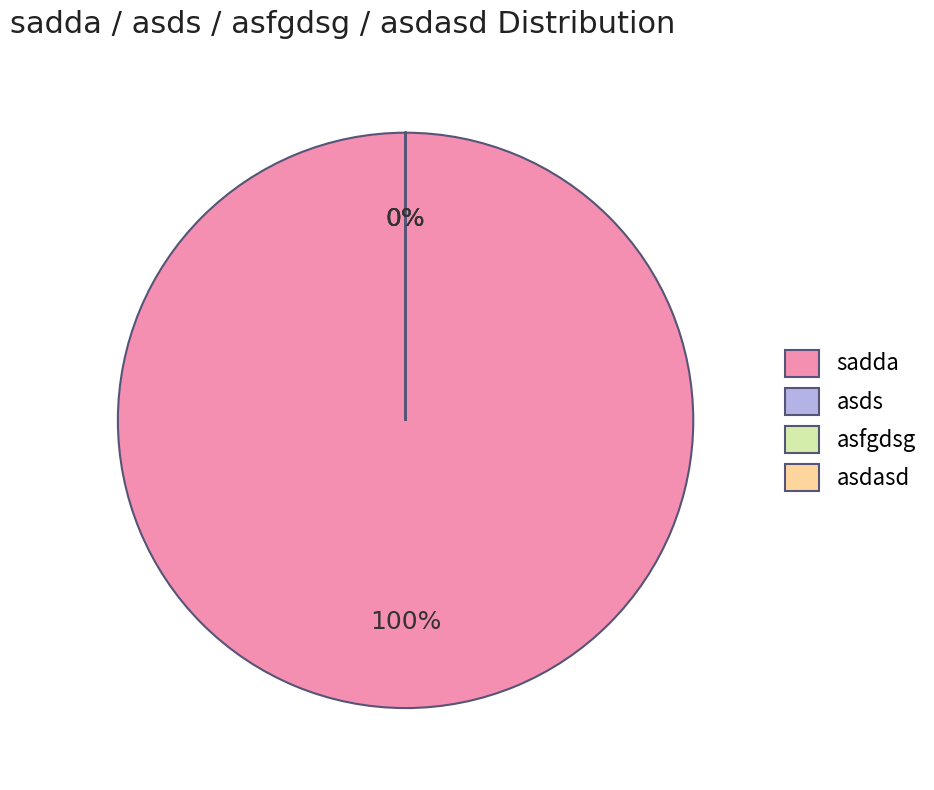

Does sadda account for over 50% of the chart?

Yes